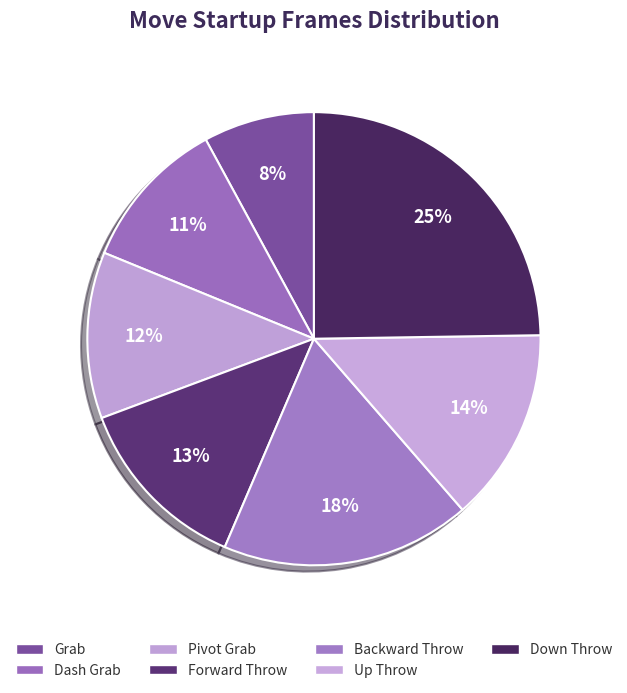

The Grab slice represents 14% of the pie. True or false?

False